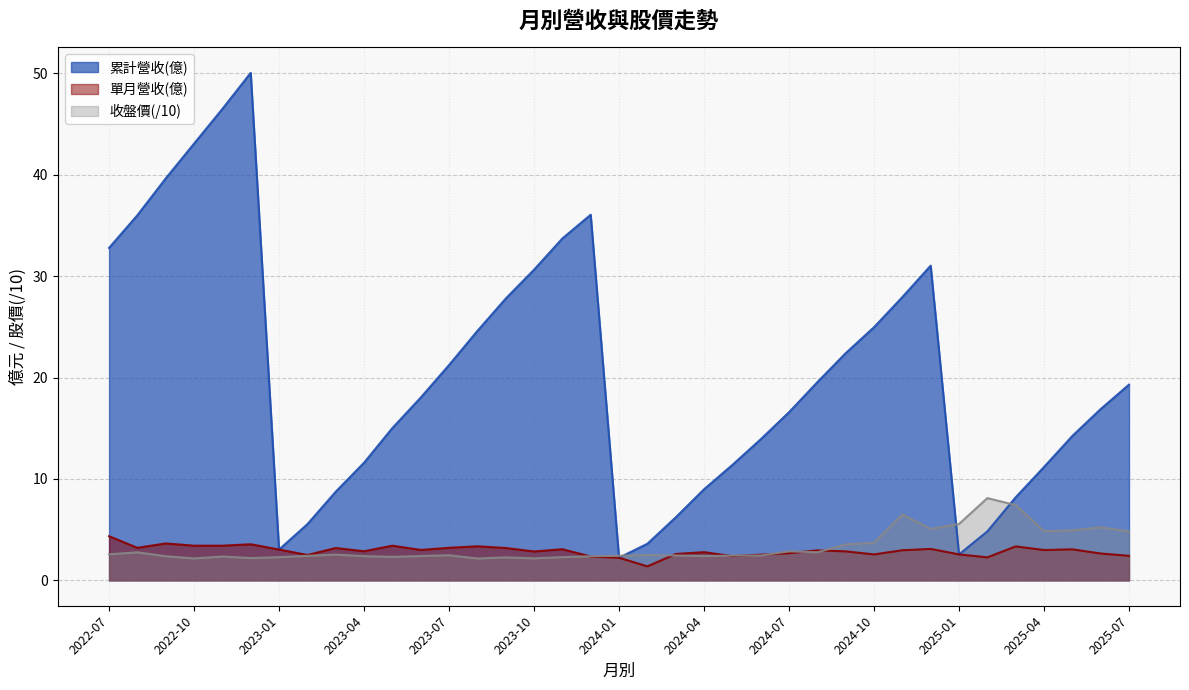

True or false: 累計營收(億) and 單月營收(億) intersect in this chart.

False